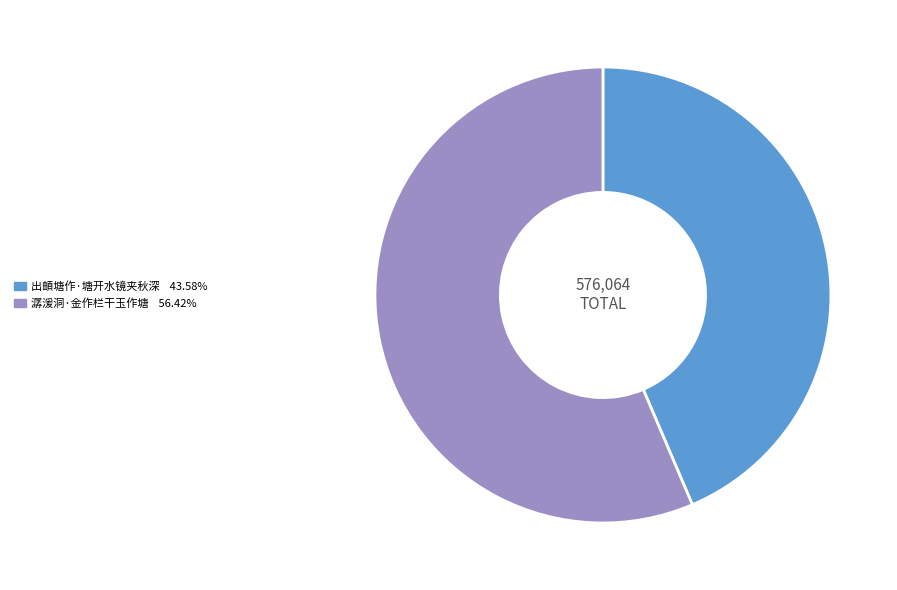

Which has a higher value, 出頔塘作·塘开水镜夹秋深 or 潺湲洞·金作栏干玉作塘?

潺湲洞·金作栏干玉作塘